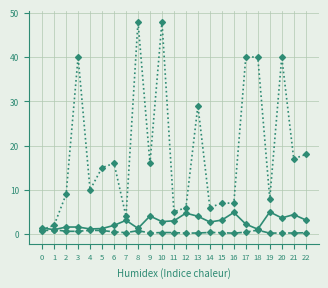

What is the greatest value displayed?

48.0